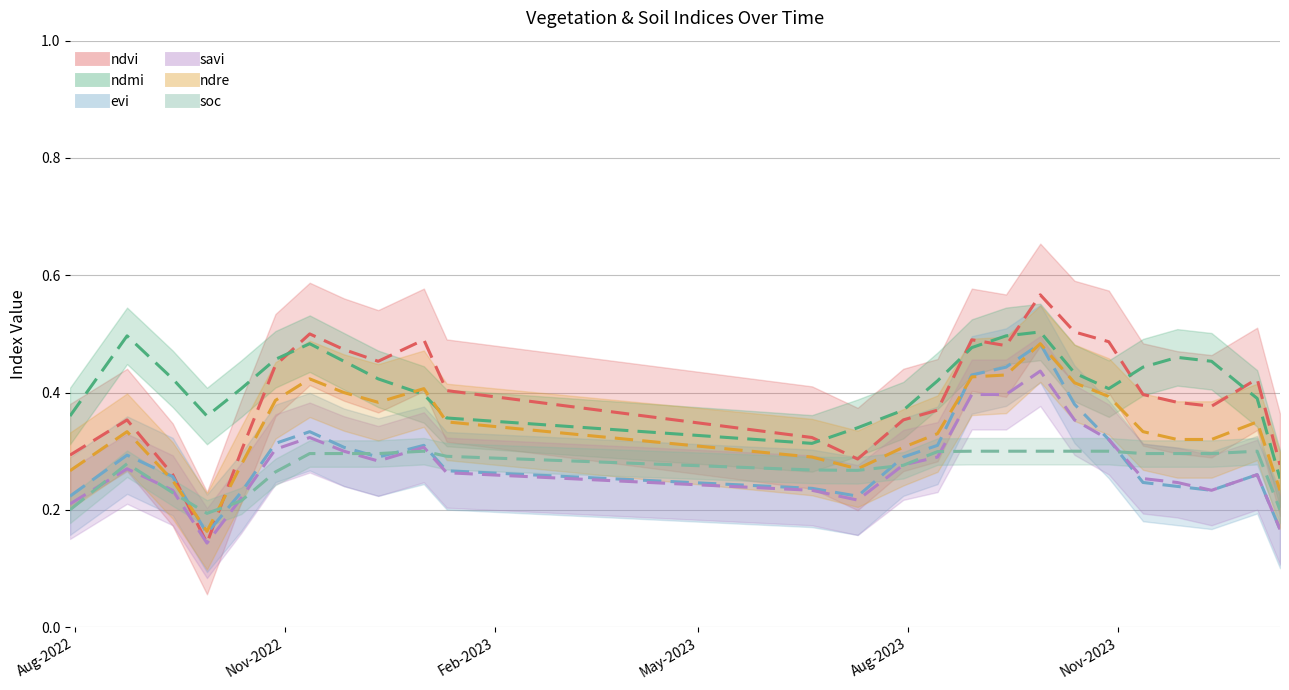

How many lines are shown in the chart?

6